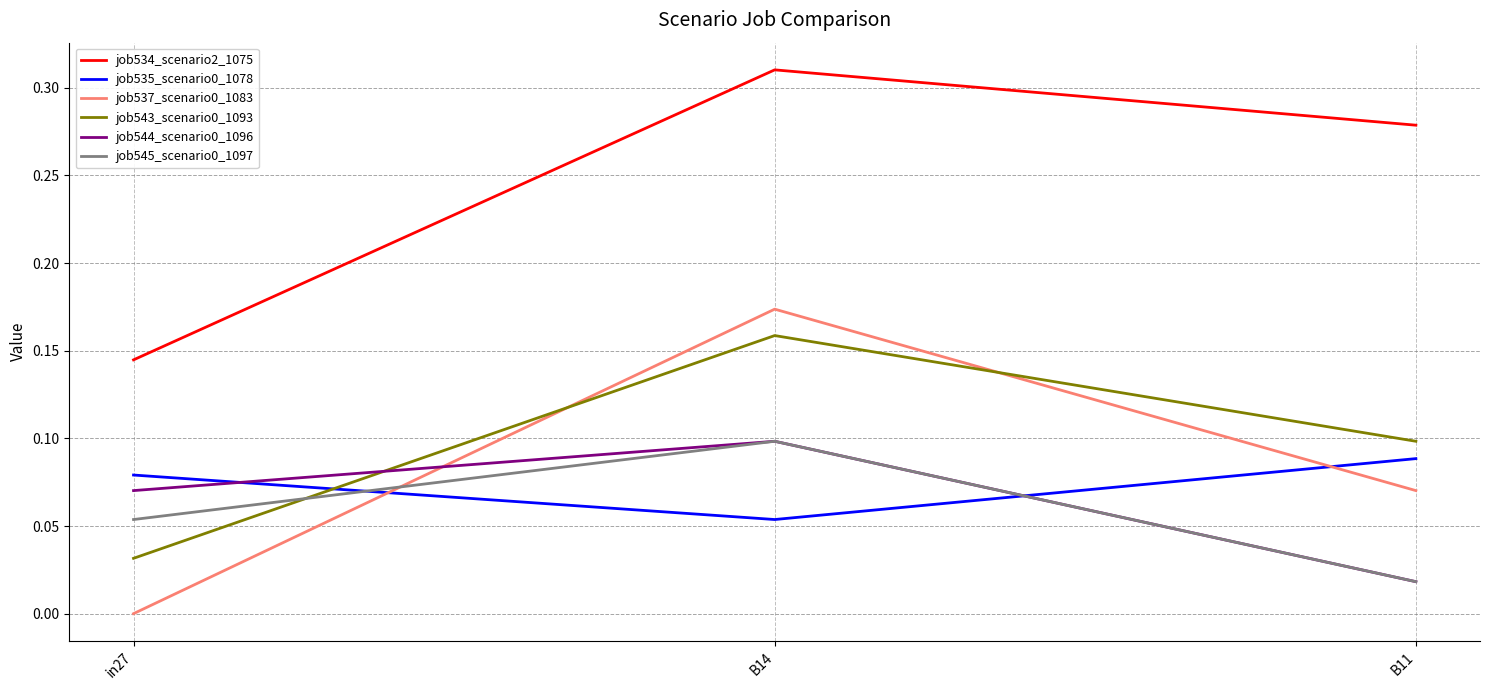

Which category has the highest value across all series?

B14